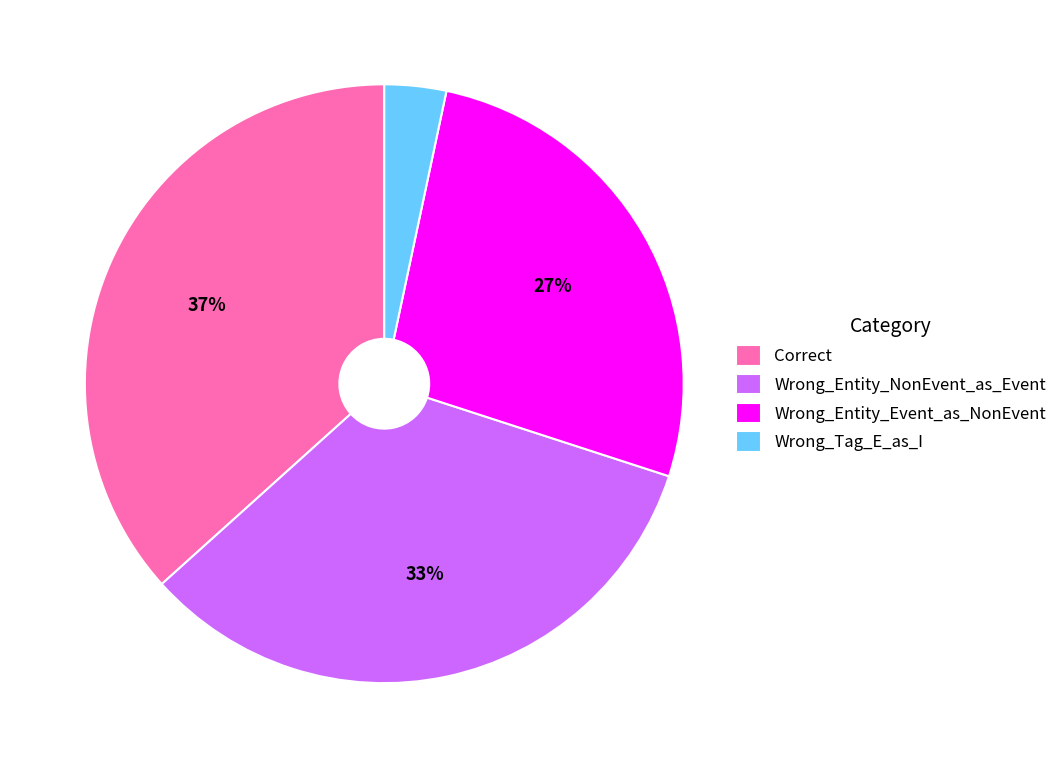

Does Wrong_Entity_NonEvent_as_Event represent more than half of the total?

No